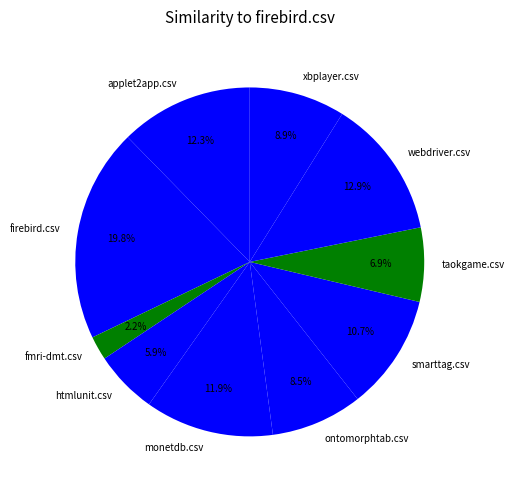

To the nearest percent, what is the difference between the largest and smallest slice percentages?

18%